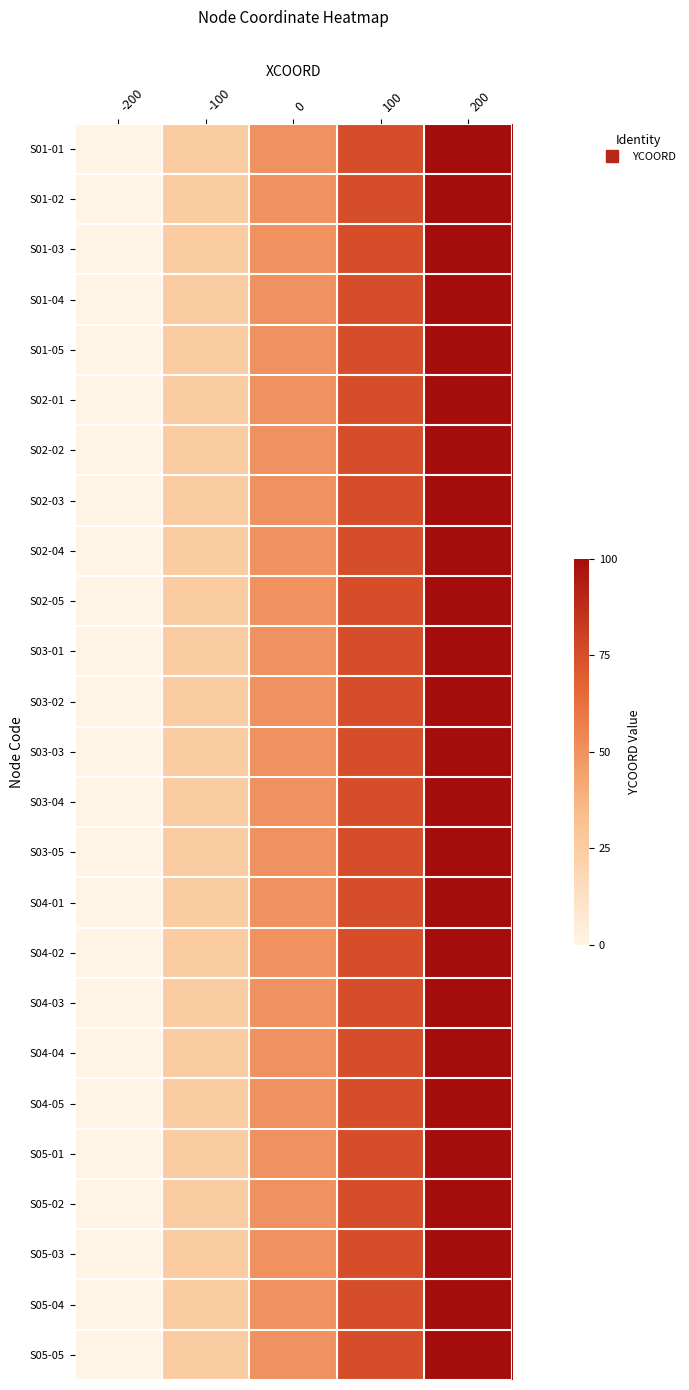

Which label corresponds to the largest value in the chart?

200